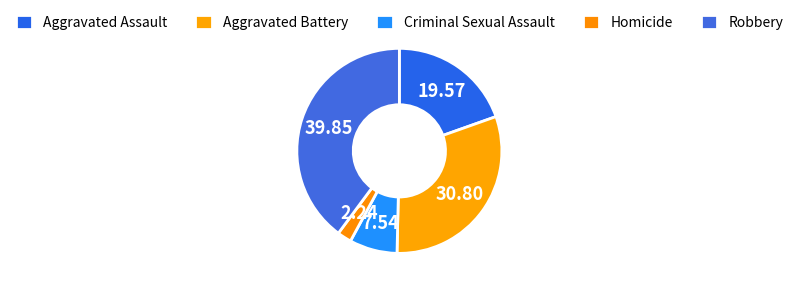

True or false: Aggravated Battery accounts for 43% of the total.

False